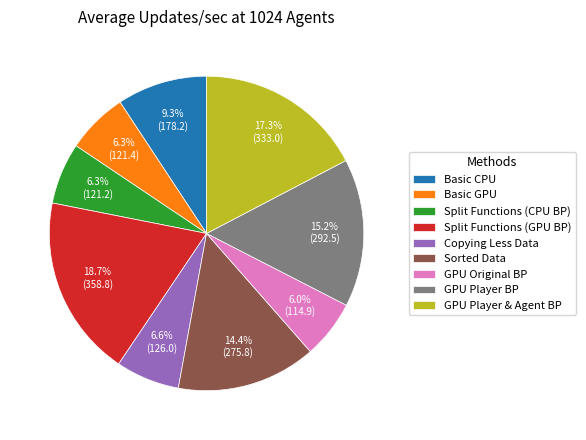

Which slice is the largest?

Split Functions (GPU BP)